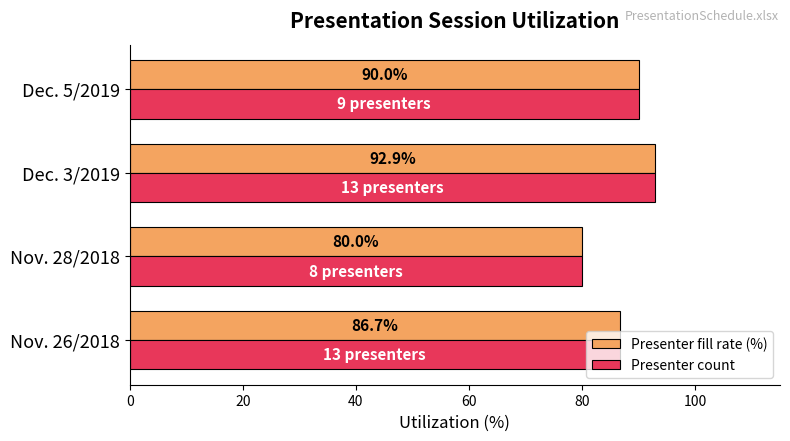

At which category is the sum across all series the highest?

Dec. 3/2019